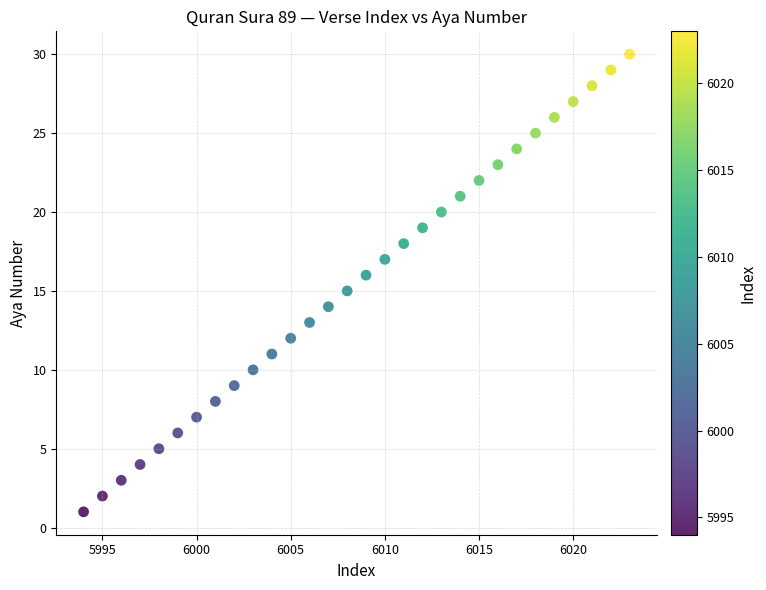

What is the range of X values (max minus min)?

29